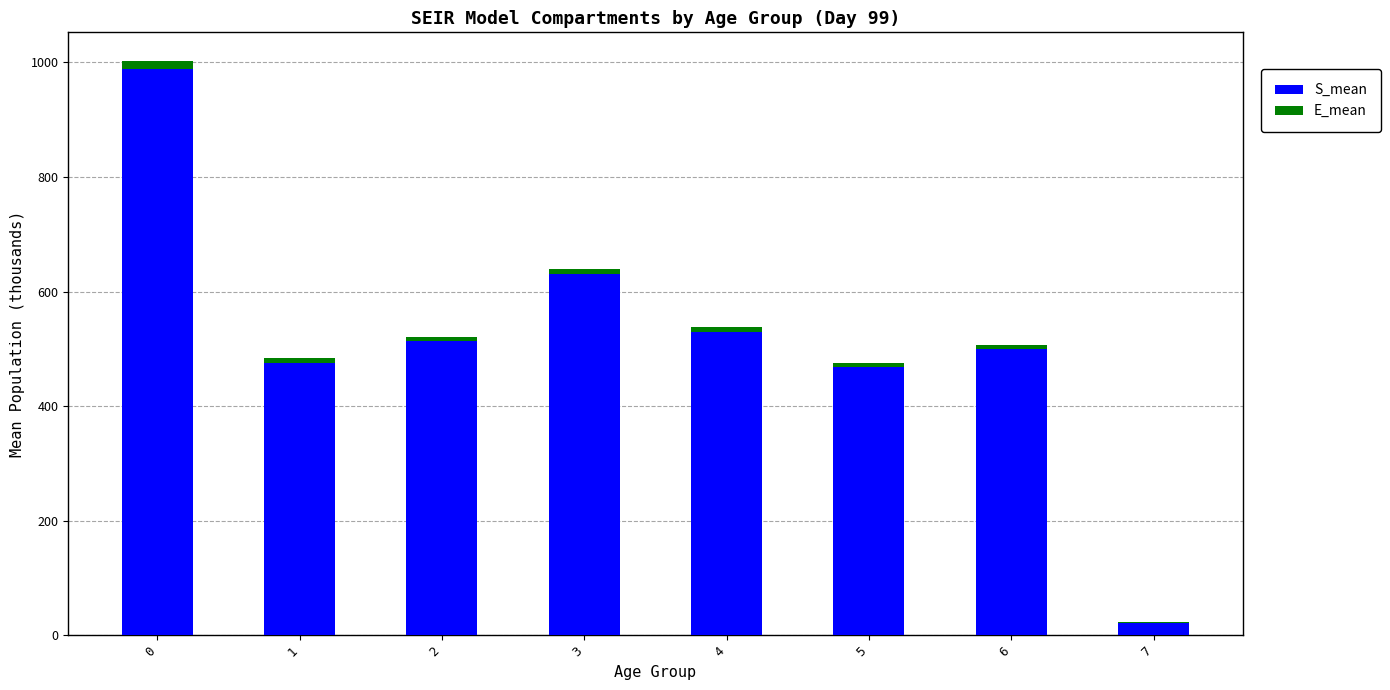

What is the difference between the S_mean values at 4 and 0?

459.0